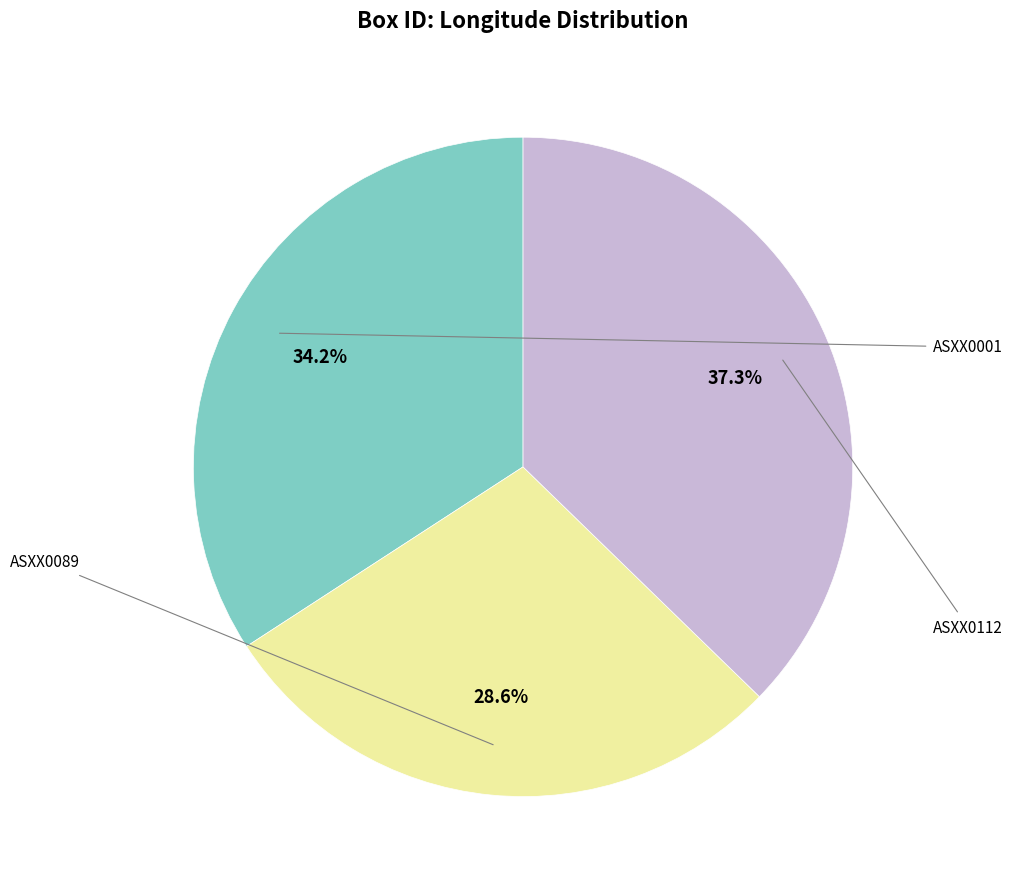

Is there any slice that represents more than half of the pie?

No